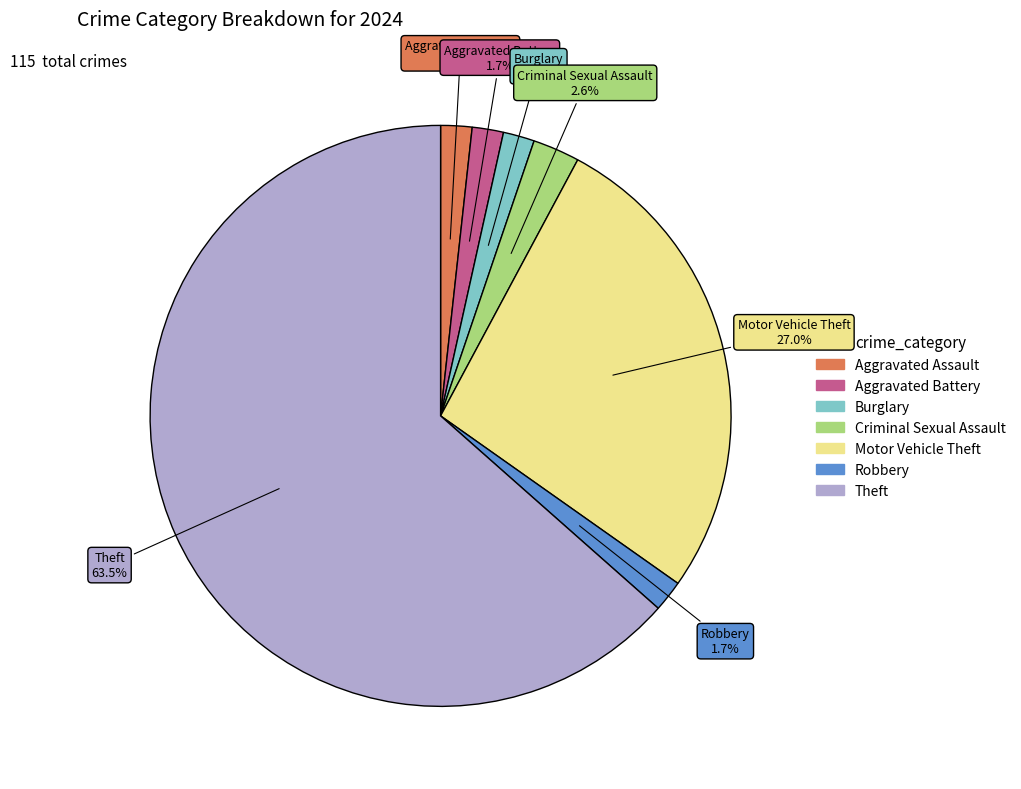

How many slices are in this pie chart?

7